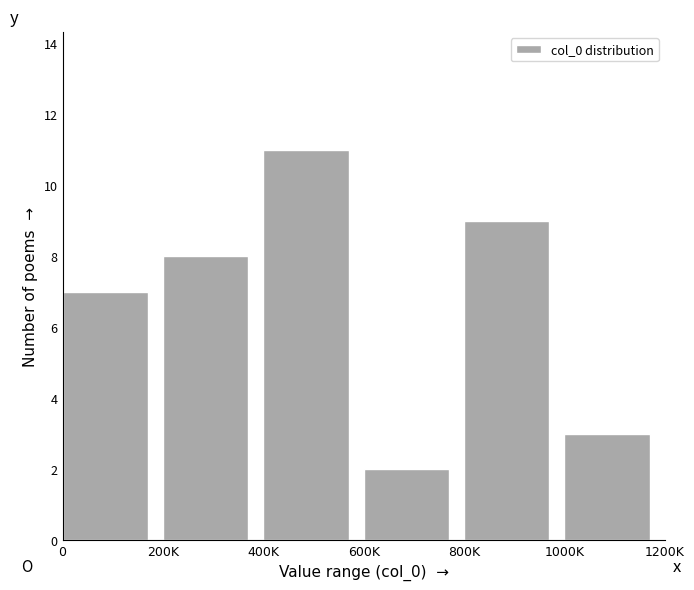

Reading right to left, transcribe all the data shown in this chart.

1000K=3	800K=9	600K=2	400K=11	200K=8	0=7